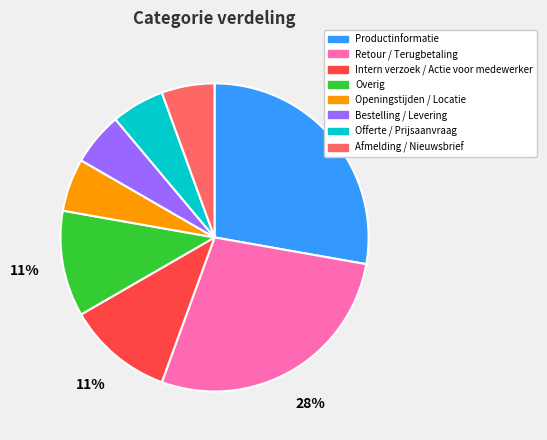

To the nearest percent, what portion does Offerte / Prijsaanvraag represent?

6%